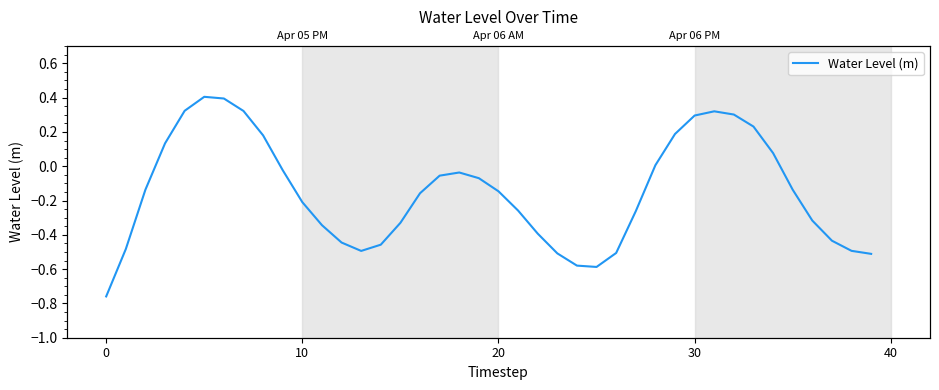

The value at 18 is -0.1. True or false?

False